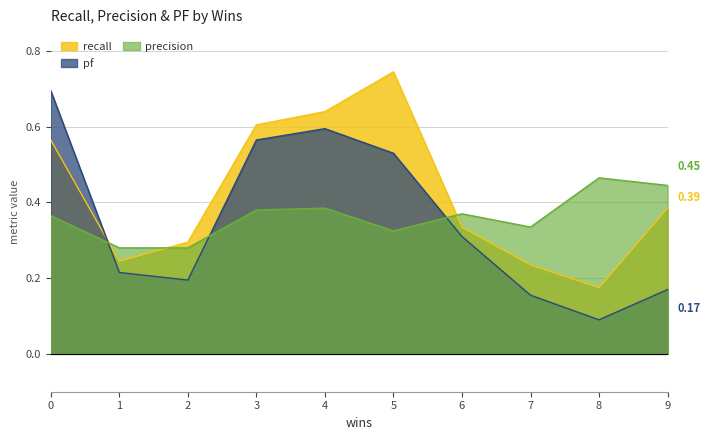

Count the pf values in the range 0 to 1.

10